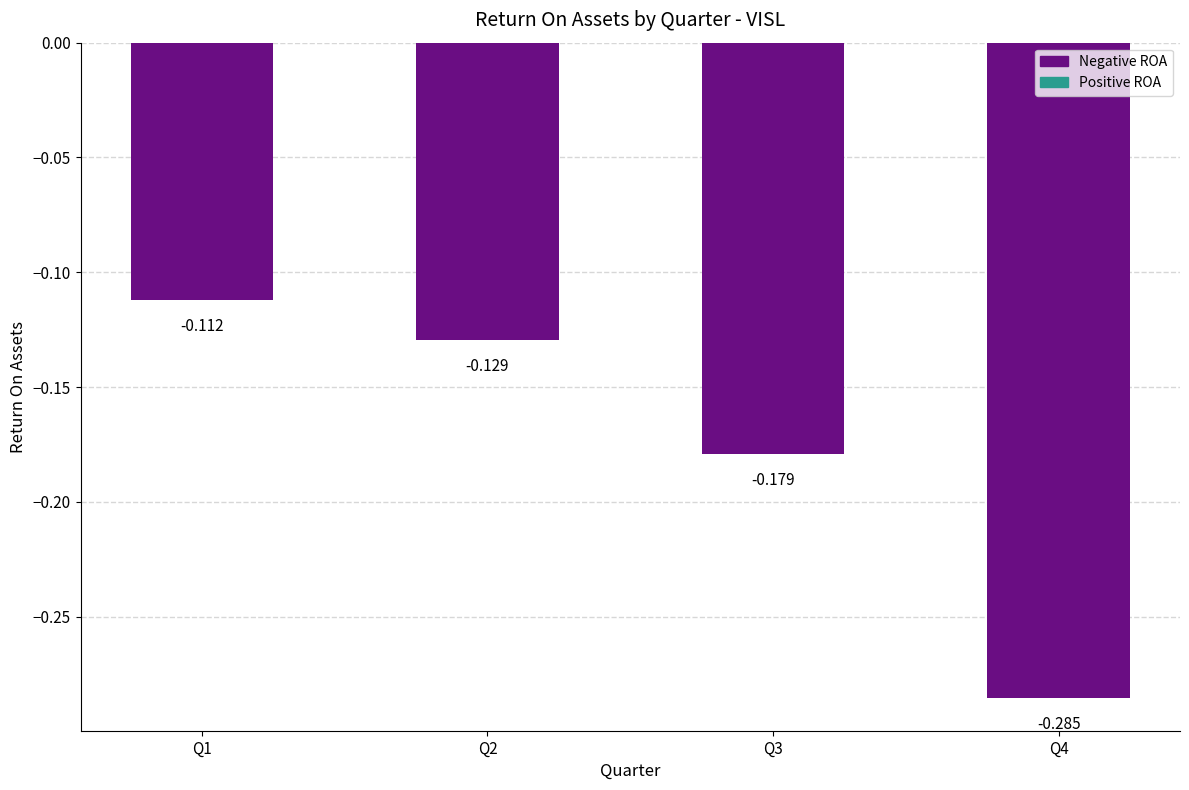

What is the minimum value shown in the chart?

-0.3